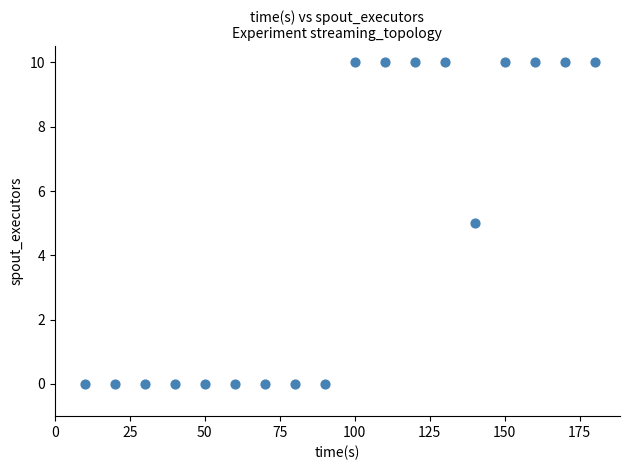

What is the range of X values (max minus min)?

170